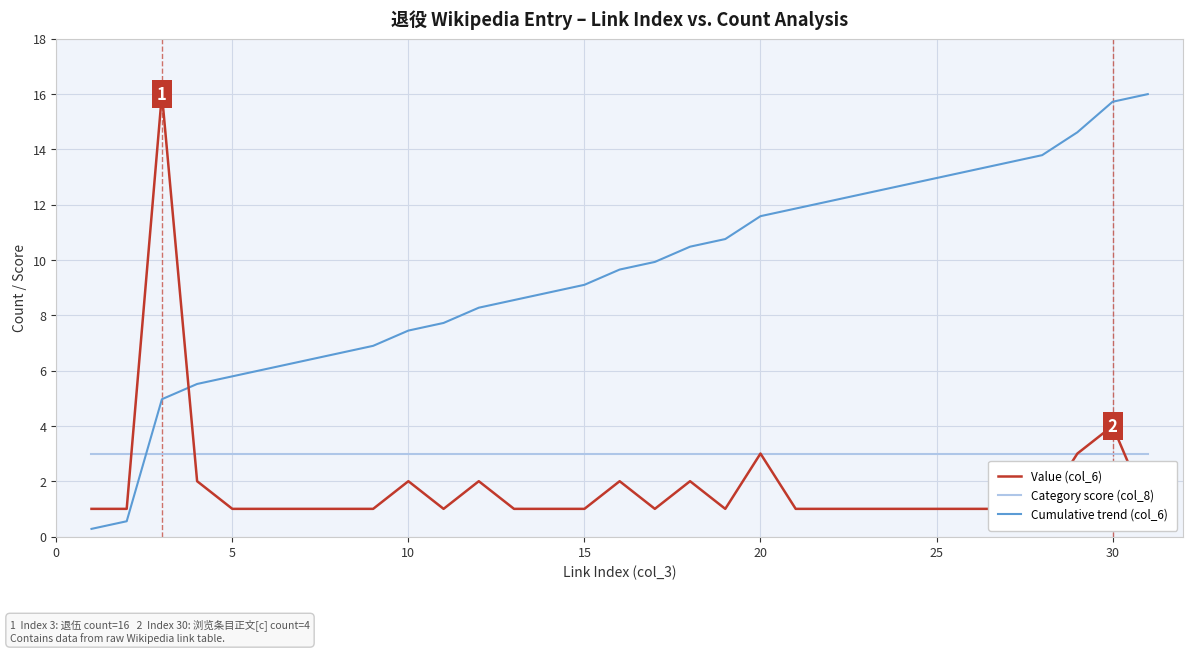

What is the highest value of the Category score (col_8) series?

3.0